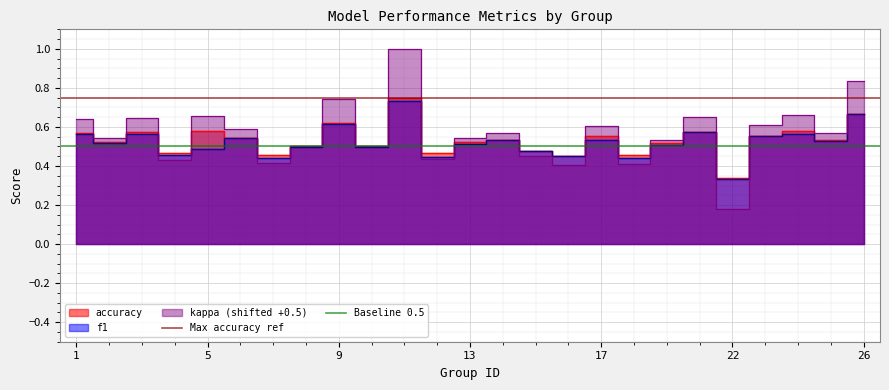

Where is Baseline 0.5 nearest to the value 0?

1